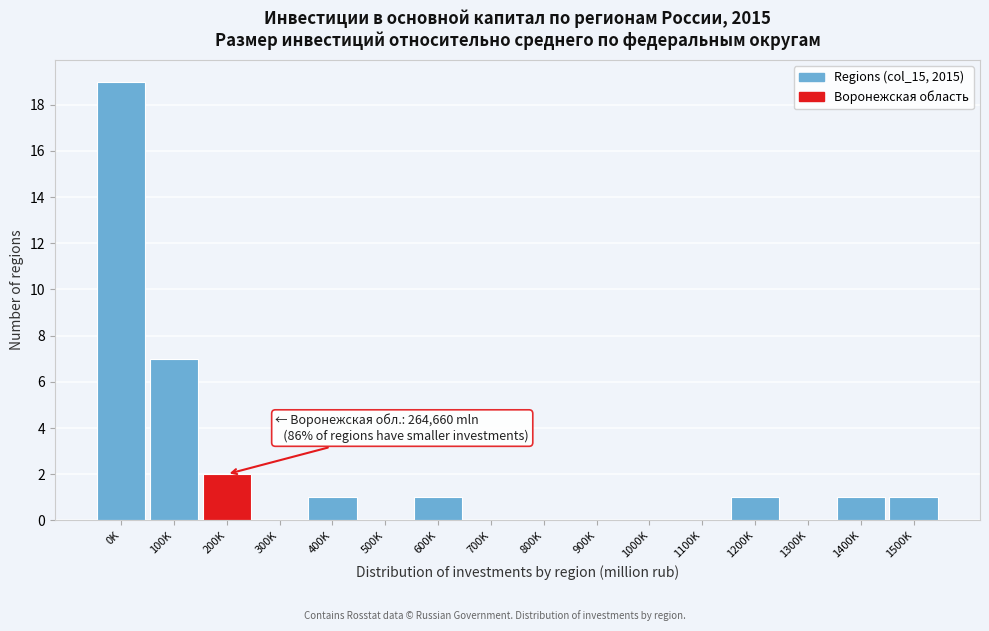

Reading left to right, extract all data points from this chart.

0K=19	100K=7	200K=2	300K=0	400K=1	500K=0	600K=1	700K=0	800K=0	900K=0	1000K=0	1100K=0	1200K=1	1300K=0	1400K=1	1500K=1